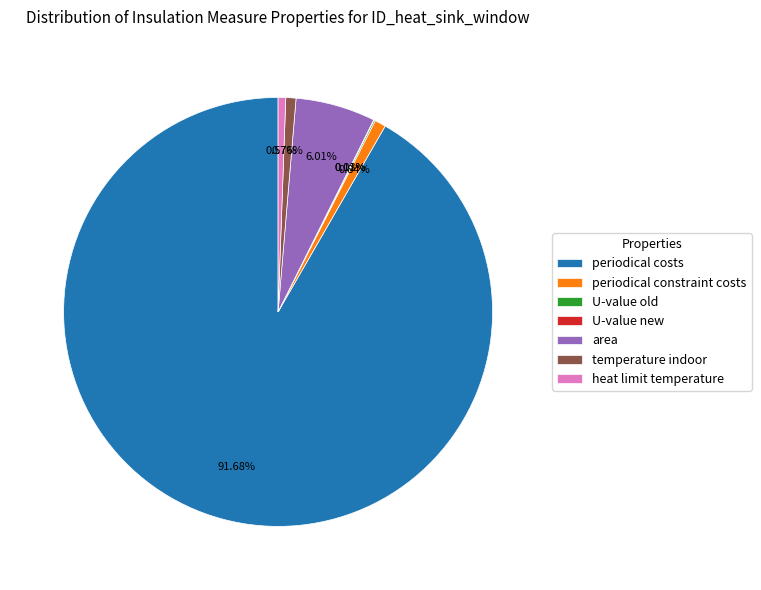

Which has a higher value, area or periodical costs?

periodical costs